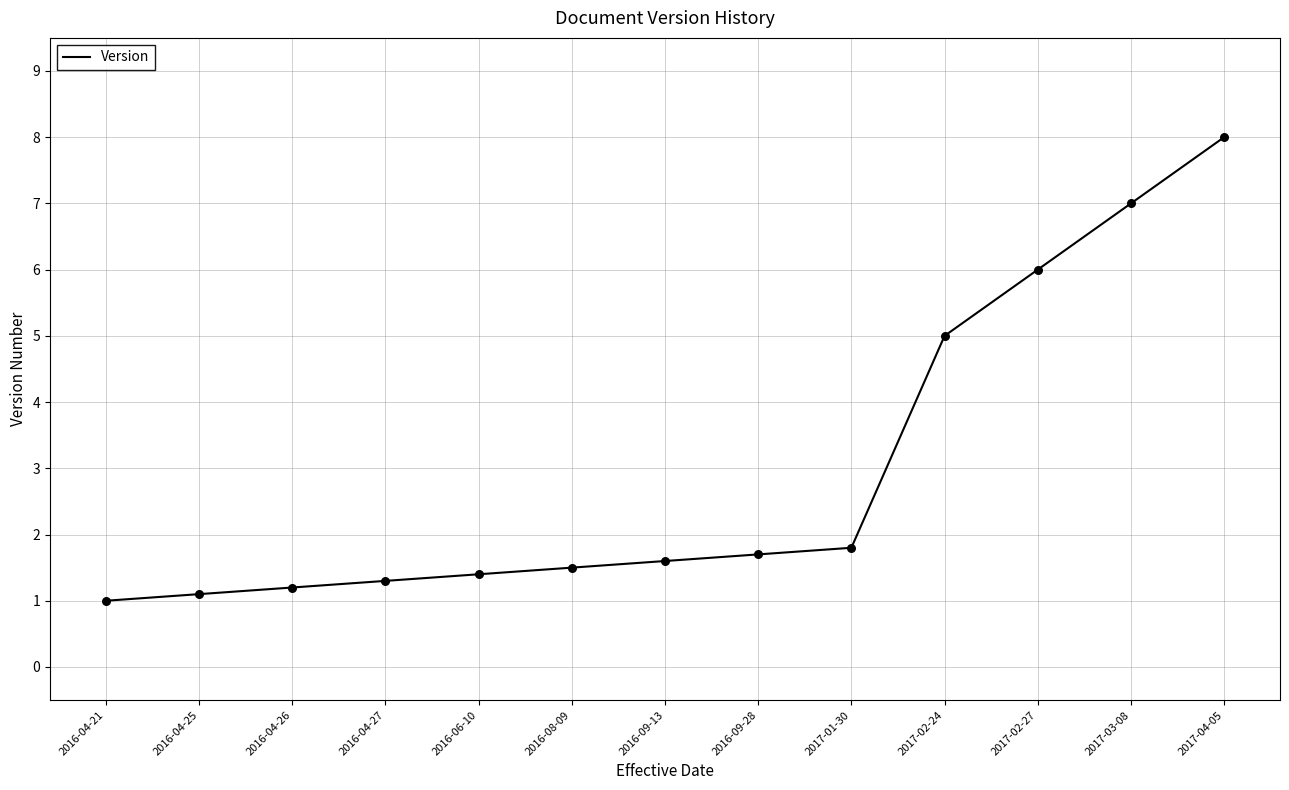

What is the change in value from 2016-04-21 to 2016-04-25?

+0.1